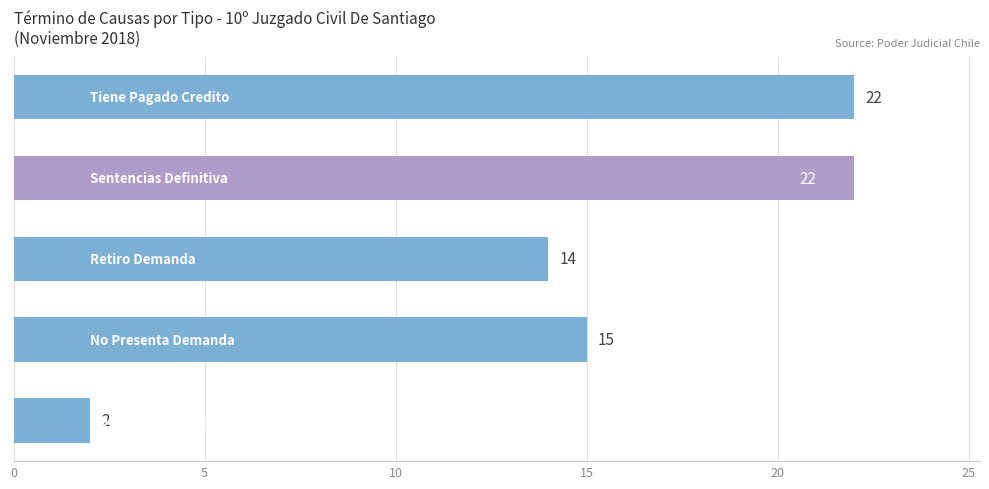

What is the difference between the maximum and minimum values?

20